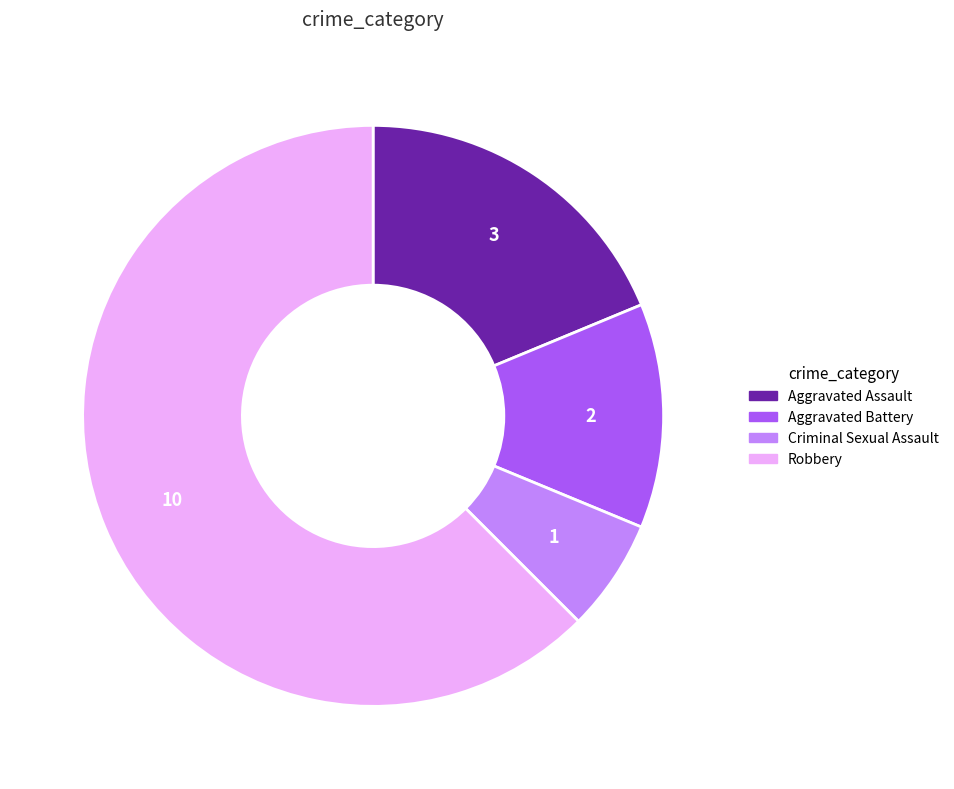

Which slice represents more than half of the pie?

Robbery